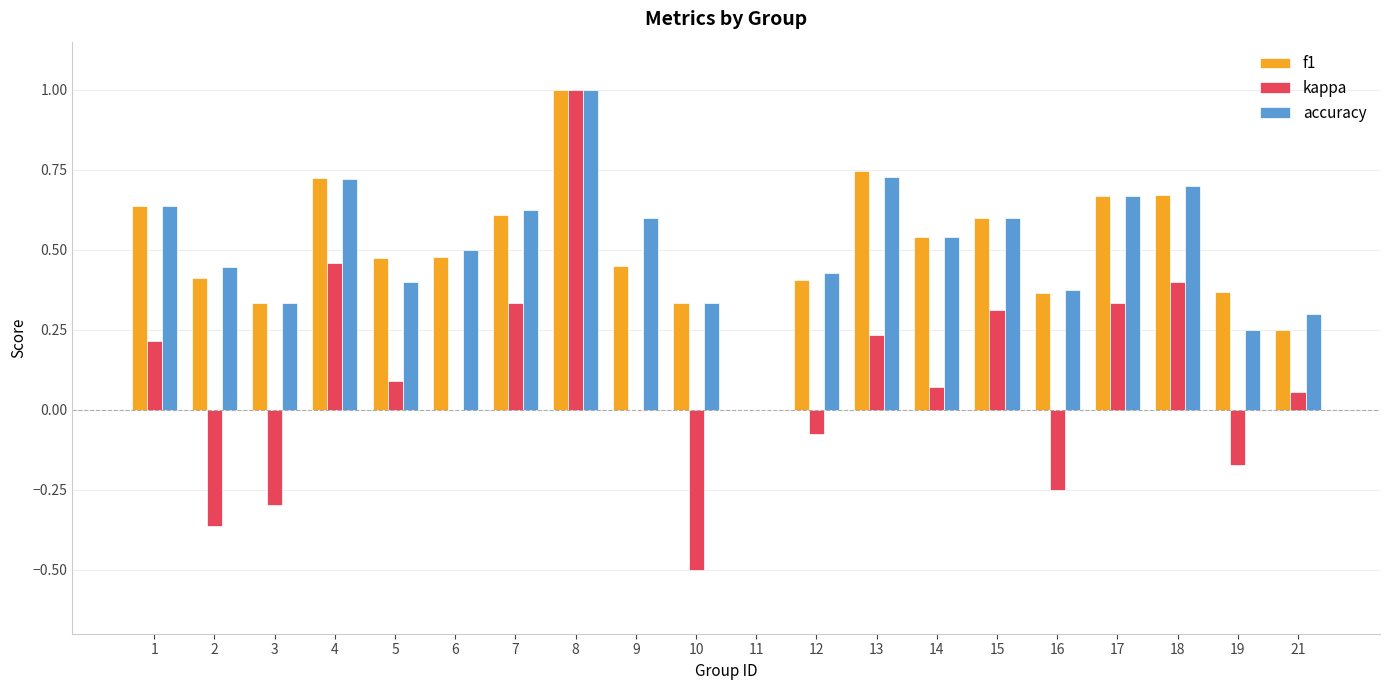

Are the bars grouped side by side (vs. stacked)?

Yes